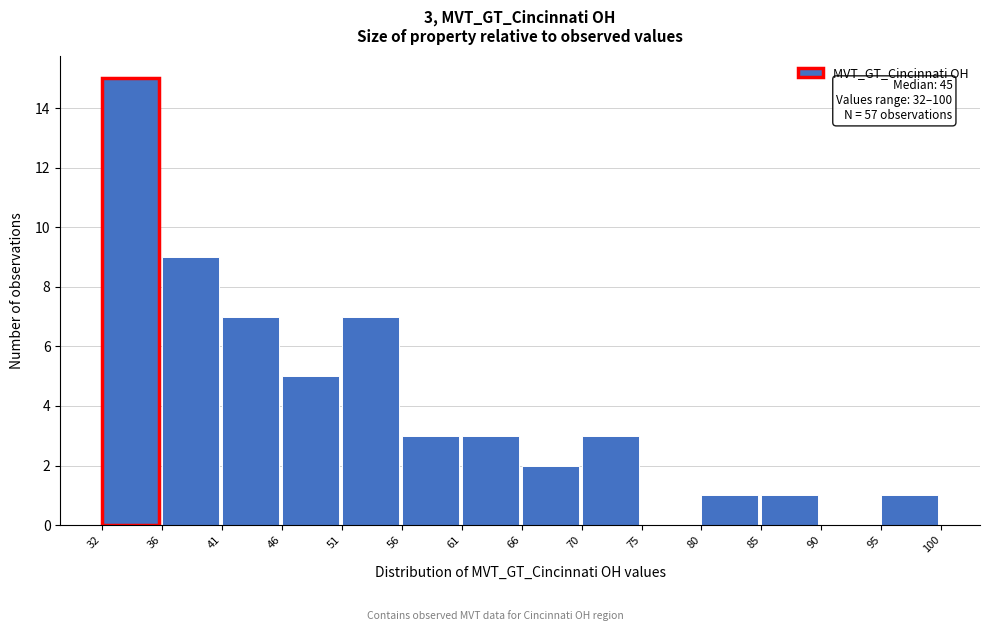

Reading left to right, what are all the values shown in this chart?

32=15	36=9	41=7	46=5	51=7	56=3	61=3	66=2	70=3	75=0	80=1	85=1	90=0	95=1